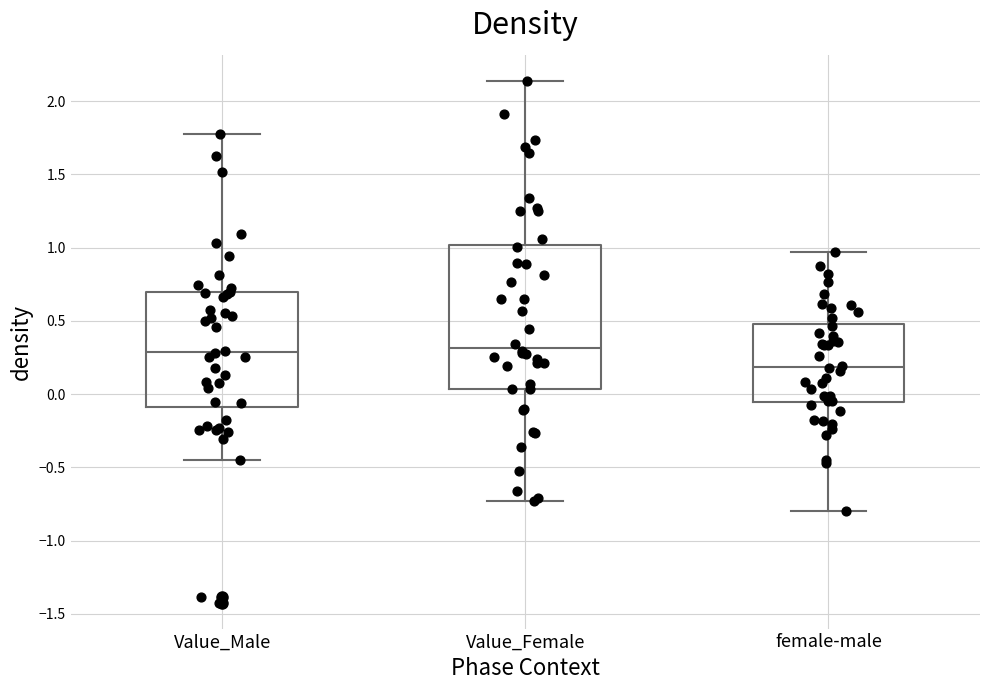

Reading left to right, transcribe this box plot: for each box, give where its median line is, the range the box spans, and where its two whiskers end, as read against the y-axis. The values are not printed on the chart, so give them approximately, as read against the axis.

Value_Male: median 0.30, box -0.10 to 0.70, whiskers -0.45 to 1.80
Value_Female: median 0.30, box 0.05 to 1.00, whiskers -0.75 to 2.15
female-male: median 0.20, box -0.05 to 0.50, whiskers -0.80 to 0.95